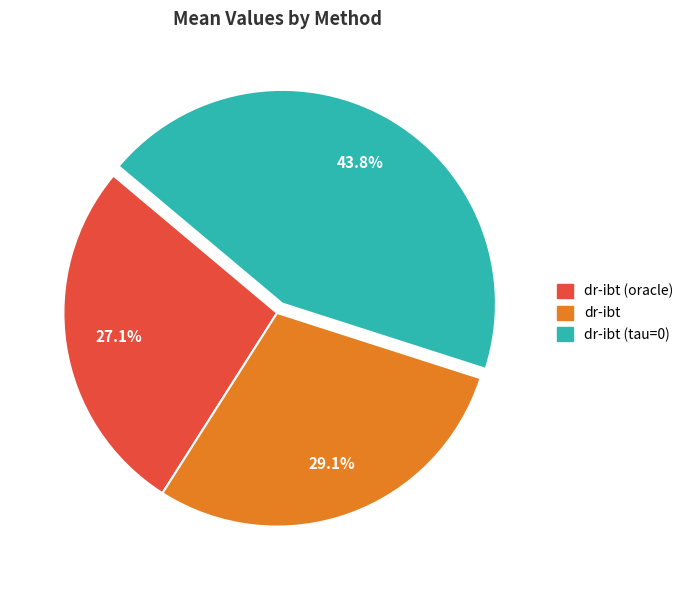

How many segments does this pie chart have?

3